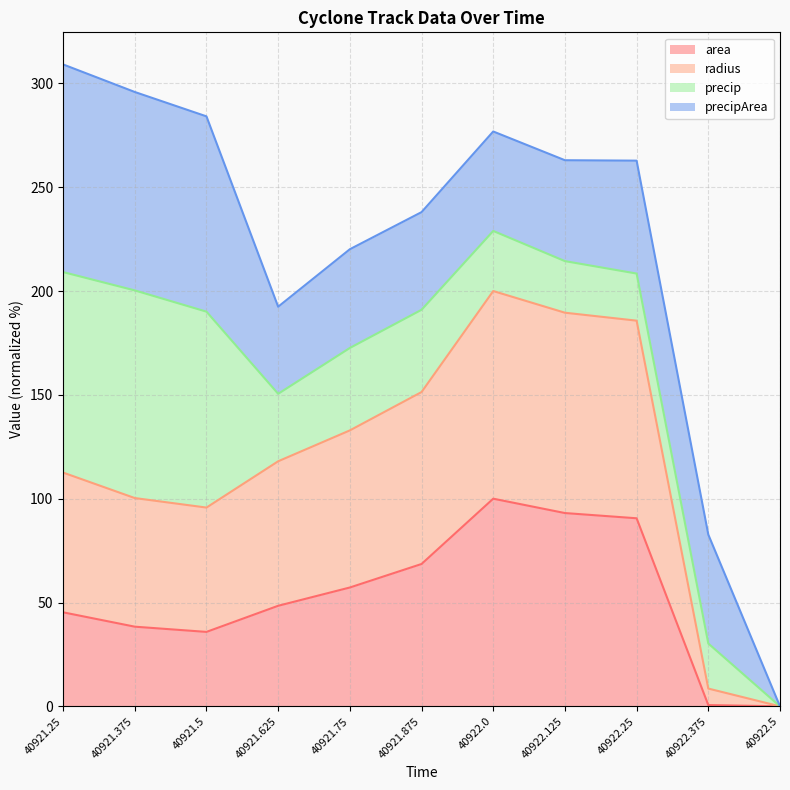

True or false: area has a value of 35.8 at 40921.5.

True